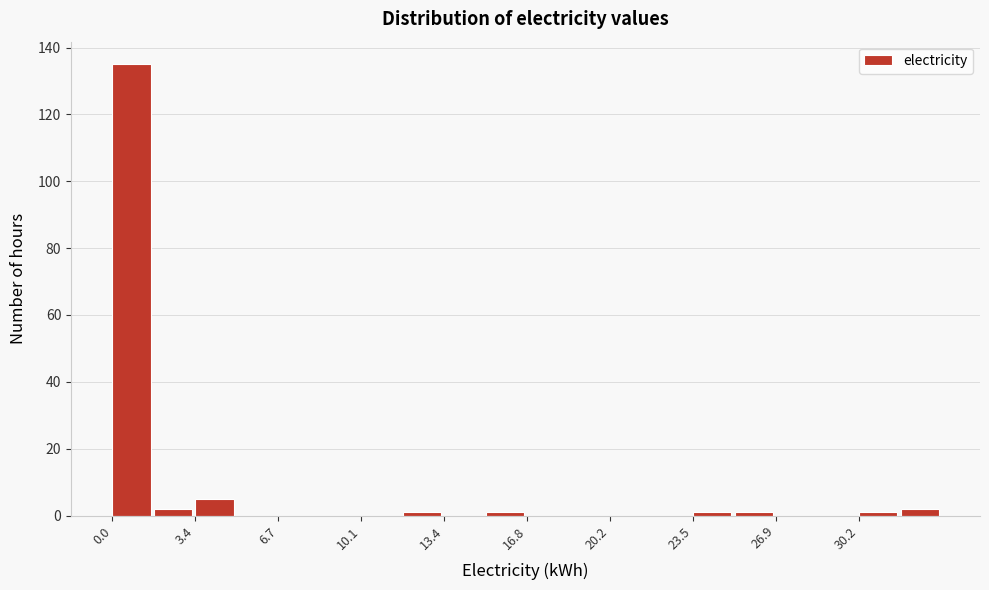

Read against the x-axis, roughly where is the centre of the tallest bar?

1.0